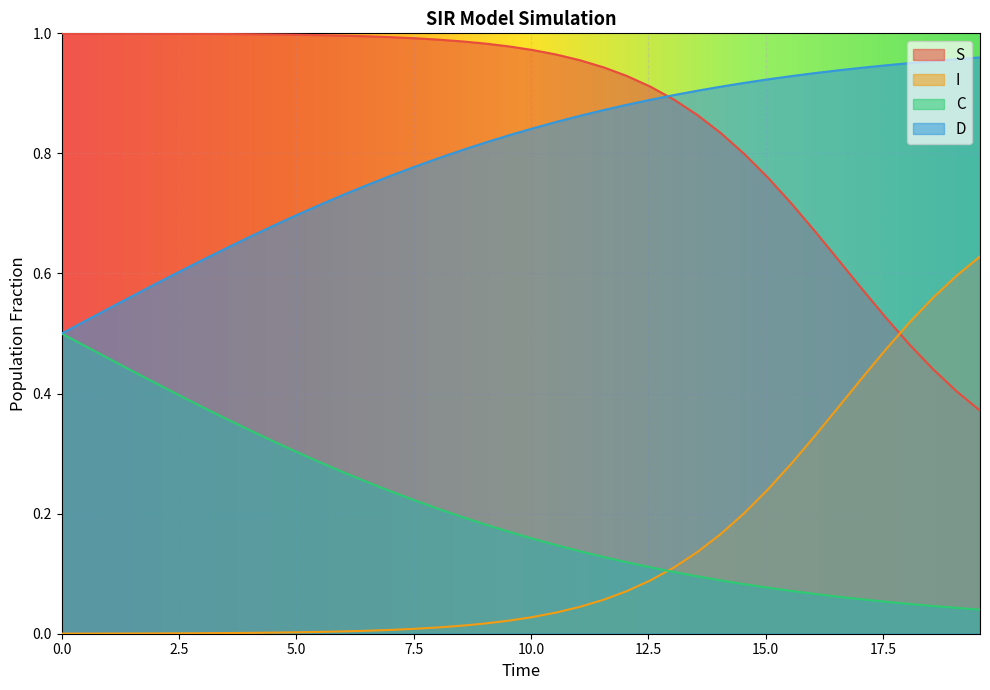

True or false: S and I intersect in this chart.

True